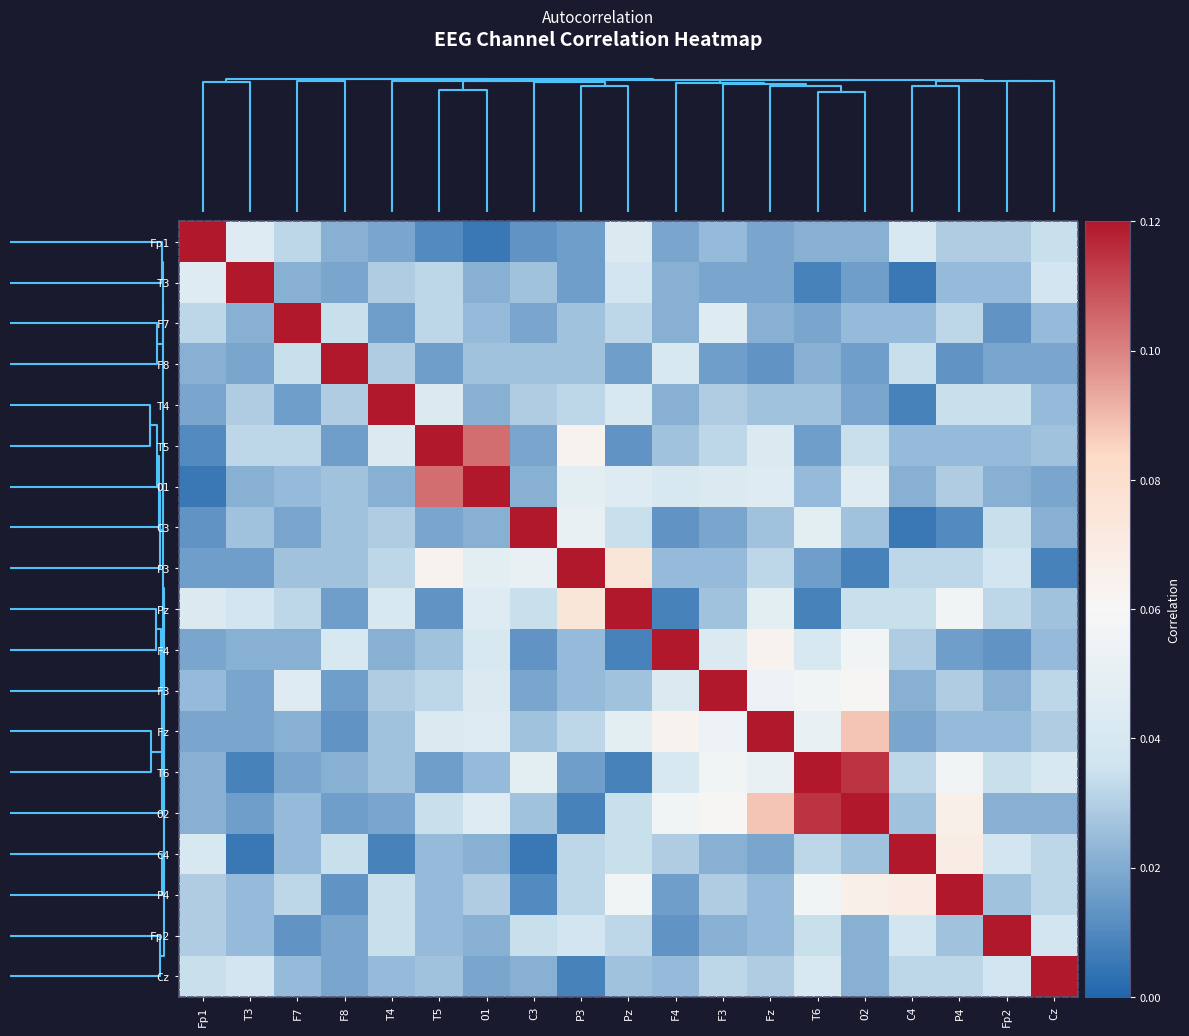

Reading left to right, list all the values displayed in this chart.

Fp1: Fp1=1.0	T3=0.0	F7=0.0	F8=0.0	T4=0.0	T5=0.0	O1=0.0	C3=0.0	P3=0.0	Pz=0.0	F4=0.0	F3=0.0	Fz=0.0	T6=0.0	O2=0.0	C4=0.0	P4=0.0	Fp2=0.0	Cz=0.0
T3: Fp1=0.0	T3=1.0	F7=0.0	F8=0.0	T4=0.0	T5=0.0	O1=0.0	C3=0.0	P3=0.0	Pz=0.0	F4=0.0	F3=0.0	Fz=0.0	T6=0.0	O2=0.0	C4=0.0	P4=0.0	Fp2=0.0	Cz=0.0
F7: Fp1=0.0	T3=0.0	F7=1.0	F8=0.0	T4=0.0	T5=0.0	O1=0.0	C3=0.0	P3=0.0	Pz=0.0	F4=0.0	F3=0.0	Fz=0.0	T6=0.0	O2=0.0	C4=0.0	P4=0.0	Fp2=0.0	Cz=0.0
F8: Fp1=0.0	T3=0.0	F7=0.0	F8=1.0	T4=0.0	T5=0.0	O1=0.0	C3=0.0	P3=0.0	Pz=0.0	F4=0.0	F3=0.0	Fz=0.0	T6=0.0	O2=0.0	C4=0.0	P4=0.0	Fp2=0.0	Cz=0.0
T4: Fp1=0.0	T3=0.0	F7=0.0	F8=0.0	T4=1.0	T5=0.0	O1=0.0	C3=0.0	P3=0.0	Pz=0.0	F4=0.0	F3=0.0	Fz=0.0	T6=0.0	O2=0.0	C4=0.0	P4=0.0	Fp2=0.0	Cz=0.0
T5: Fp1=0.0	T3=0.0	F7=0.0	F8=0.0	T4=0.0	T5=1.0	O1=0.1	C3=0.0	P3=0.1	Pz=0.0	F4=0.0	F3=0.0	Fz=0.0	T6=0.0	O2=0.0	C4=0.0	P4=0.0	Fp2=0.0	Cz=0.0
O1: Fp1=0.0	T3=0.0	F7=0.0	F8=0.0	T4=0.0	T5=0.1	O1=1.0	C3=0.0	P3=0.0	Pz=0.0	F4=0.0	F3=0.0	Fz=0.0	T6=0.0	O2=0.0	C4=0.0	P4=0.0	Fp2=0.0	Cz=0.0
C3: Fp1=0.0	T3=0.0	F7=0.0	F8=0.0	T4=0.0	T5=0.0	O1=0.0	C3=1.0	P3=0.1	Pz=0.0	F4=0.0	F3=0.0	Fz=0.0	T6=0.0	O2=0.0	C4=0.0	P4=0.0	Fp2=0.0	Cz=0.0
P3: Fp1=0.0	T3=0.0	F7=0.0	F8=0.0	T4=0.0	T5=0.1	O1=0.0	C3=0.1	P3=1.0	Pz=0.1	F4=0.0	F3=0.0	Fz=0.0	T6=0.0	O2=0.0	C4=0.0	P4=0.0	Fp2=0.0	Cz=0.0
Pz: Fp1=0.0	T3=0.0	F7=0.0	F8=0.0	T4=0.0	T5=0.0	O1=0.0	C3=0.0	P3=0.1	Pz=1.0	F4=0.0	F3=0.0	Fz=0.0	T6=0.0	O2=0.0	C4=0.0	P4=0.1	Fp2=0.0	Cz=0.0
F4: Fp1=0.0	T3=0.0	F7=0.0	F8=0.0	T4=0.0	T5=0.0	O1=0.0	C3=0.0	P3=0.0	Pz=0.0	F4=1.0	F3=0.0	Fz=0.1	T6=0.0	O2=0.1	C4=0.0	P4=0.0	Fp2=0.0	Cz=0.0
F3: Fp1=0.0	T3=0.0	F7=0.0	F8=0.0	T4=0.0	T5=0.0	O1=0.0	C3=0.0	P3=0.0	Pz=0.0	F4=0.0	F3=1.0	Fz=0.1	T6=0.1	O2=0.1	C4=0.0	P4=0.0	Fp2=0.0	Cz=0.0
Fz: Fp1=0.0	T3=0.0	F7=0.0	F8=0.0	T4=0.0	T5=0.0	O1=0.0	C3=0.0	P3=0.0	Pz=0.0	F4=0.1	F3=0.1	Fz=1.0	T6=0.1	O2=0.1	C4=0.0	P4=0.0	Fp2=0.0	Cz=0.0
T6: Fp1=0.0	T3=0.0	F7=0.0	F8=0.0	T4=0.0	T5=0.0	O1=0.0	C3=0.0	P3=0.0	Pz=0.0	F4=0.0	F3=0.1	Fz=0.1	T6=1.0	O2=0.1	C4=0.0	P4=0.1	Fp2=0.0	Cz=0.0
O2: Fp1=0.0	T3=0.0	F7=0.0	F8=0.0	T4=0.0	T5=0.0	O1=0.0	C3=0.0	P3=0.0	Pz=0.0	F4=0.1	F3=0.1	Fz=0.1	T6=0.1	O2=1.0	C4=0.0	P4=0.1	Fp2=0.0	Cz=0.0
C4: Fp1=0.0	T3=0.0	F7=0.0	F8=0.0	T4=0.0	T5=0.0	O1=0.0	C3=0.0	P3=0.0	Pz=0.0	F4=0.0	F3=0.0	Fz=0.0	T6=0.0	O2=0.0	C4=1.0	P4=0.1	Fp2=0.0	Cz=0.0
P4: Fp1=0.0	T3=0.0	F7=0.0	F8=0.0	T4=0.0	T5=0.0	O1=0.0	C3=0.0	P3=0.0	Pz=0.1	F4=0.0	F3=0.0	Fz=0.0	T6=0.1	O2=0.1	C4=0.1	P4=1.0	Fp2=0.0	Cz=0.0
Fp2: Fp1=0.0	T3=0.0	F7=0.0	F8=0.0	T4=0.0	T5=0.0	O1=0.0	C3=0.0	P3=0.0	Pz=0.0	F4=0.0	F3=0.0	Fz=0.0	T6=0.0	O2=0.0	C4=0.0	P4=0.0	Fp2=1.0	Cz=0.0
Cz: Fp1=0.0	T3=0.0	F7=0.0	F8=0.0	T4=0.0	T5=0.0	O1=0.0	C3=0.0	P3=0.0	Pz=0.0	F4=0.0	F3=0.0	Fz=0.0	T6=0.0	O2=0.0	C4=0.0	P4=0.0	Fp2=0.0	Cz=1.0